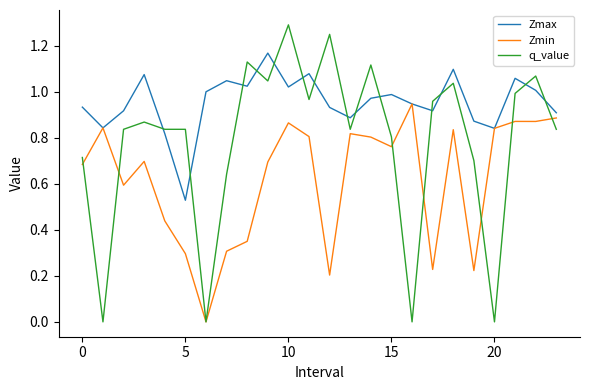

Which series has the largest range (max minus min)?

q_value